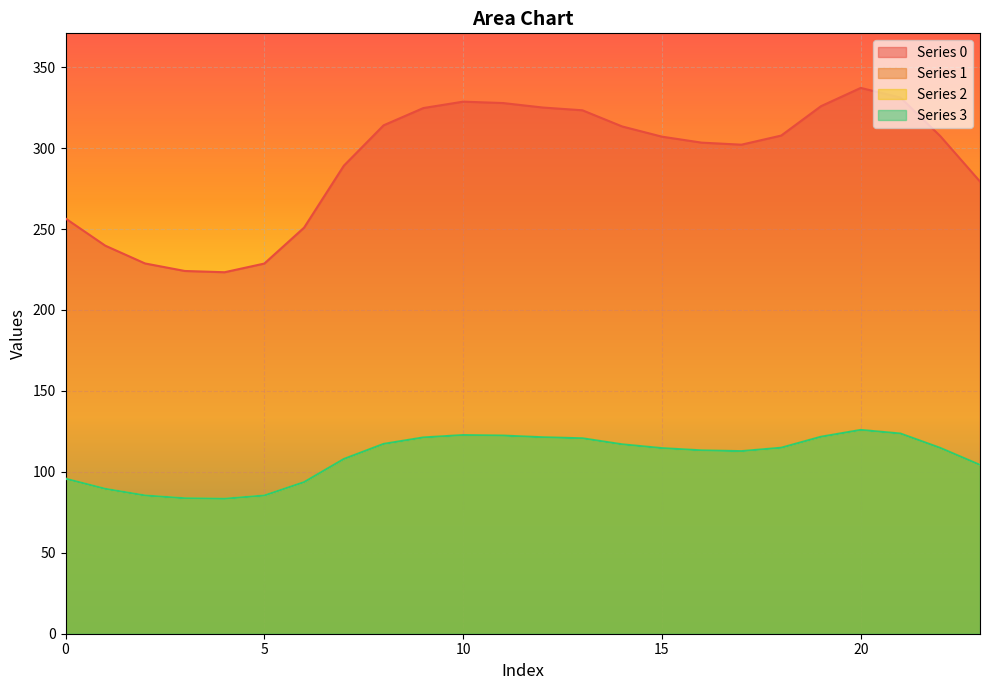

Which has a higher value, 11 or 23?

11